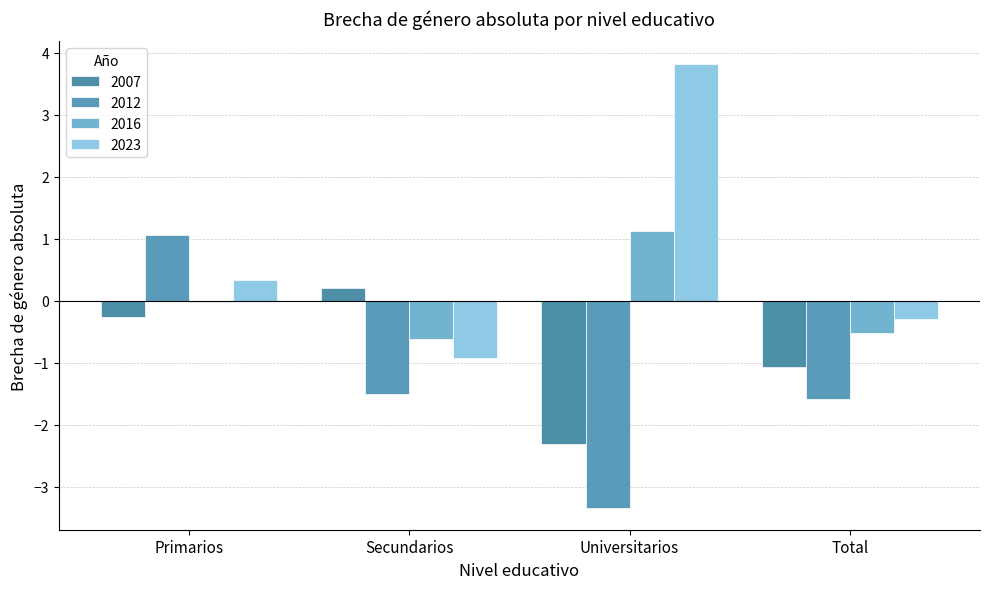

What position from the right is Universitarios?

2